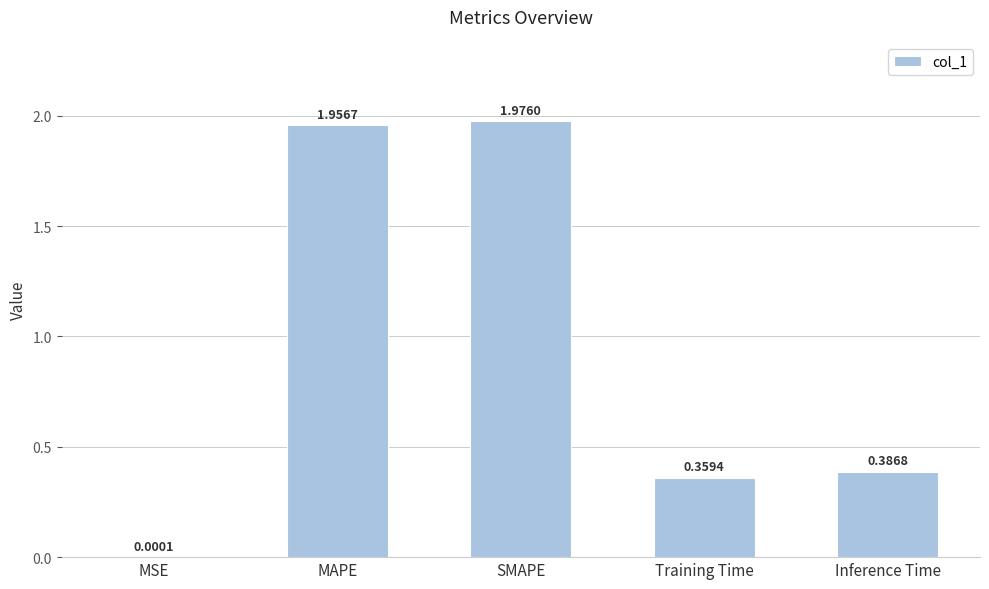

Where is the data nearest to the value 0?

MSE